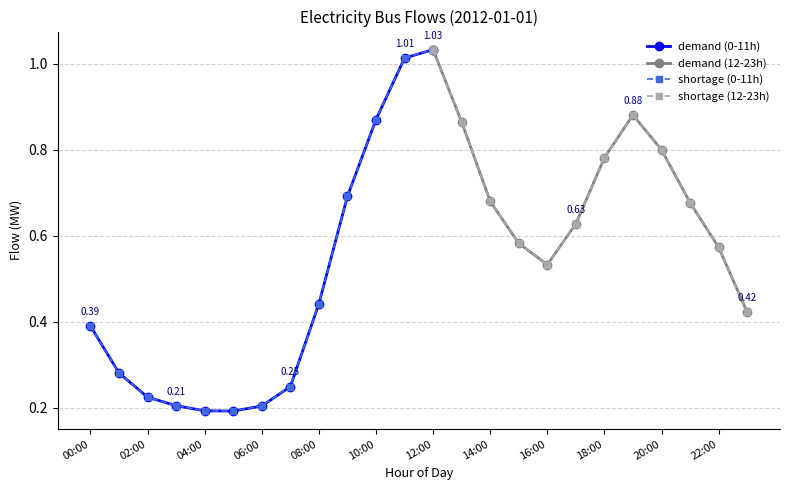

What is the lowest value of the demand series?

0.2